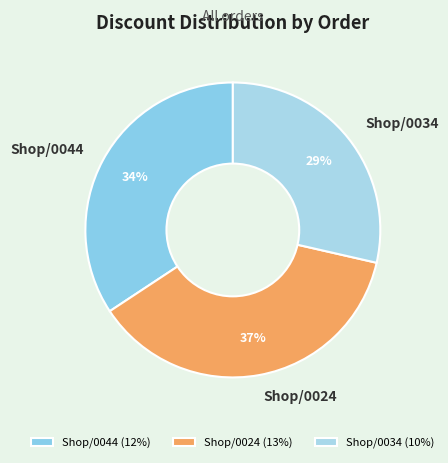

To the nearest percent, what is the average slice percentage?

33%